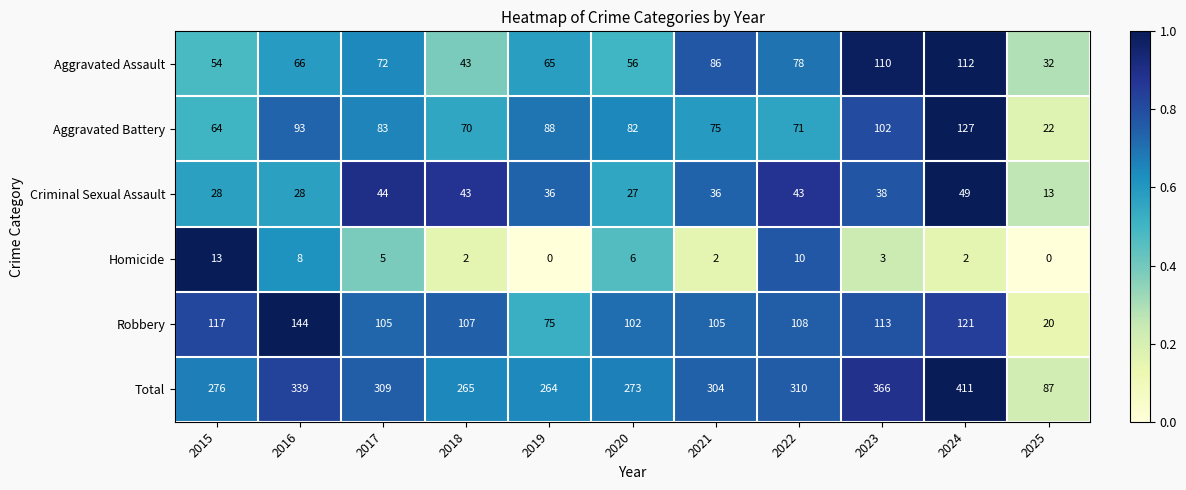

What is the total value across all series at 2021?

608